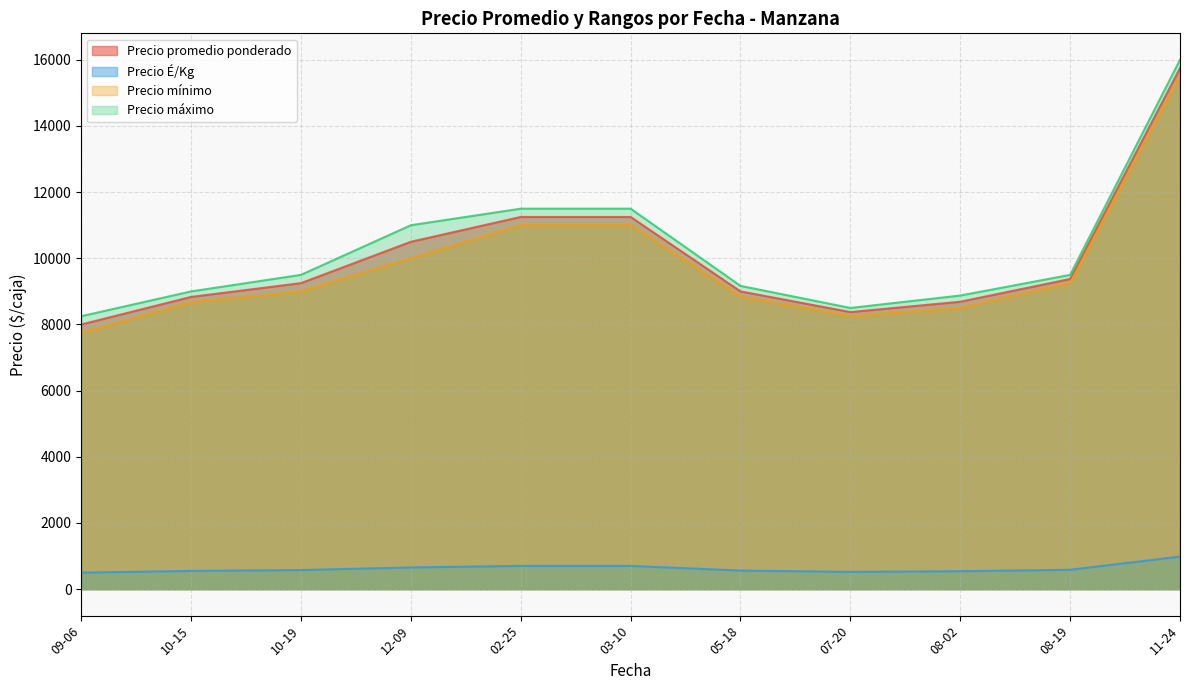

Which series has the widest spread of values?

Precio máximo